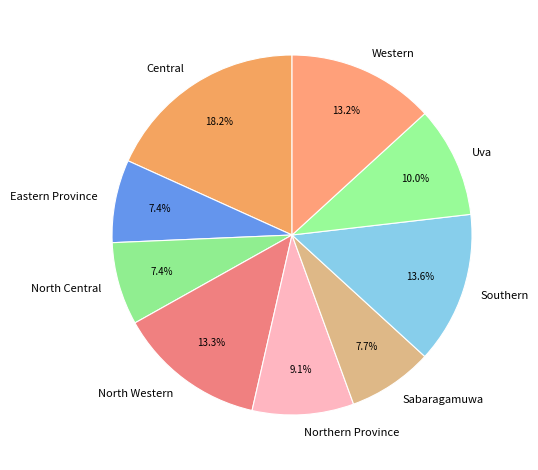

Combined, do Central and Northern Province account for over 50%?

No